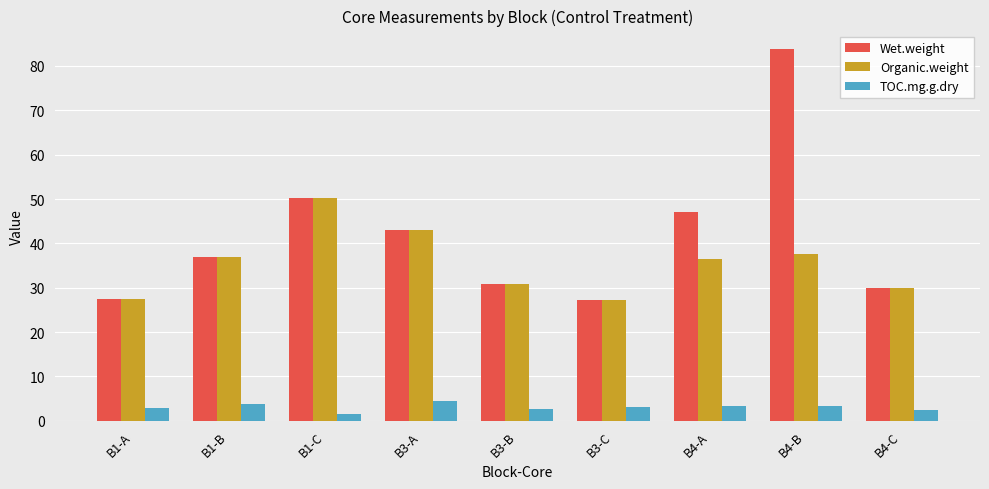

Which category has the highest value in the Wet.weight series?

B4-B